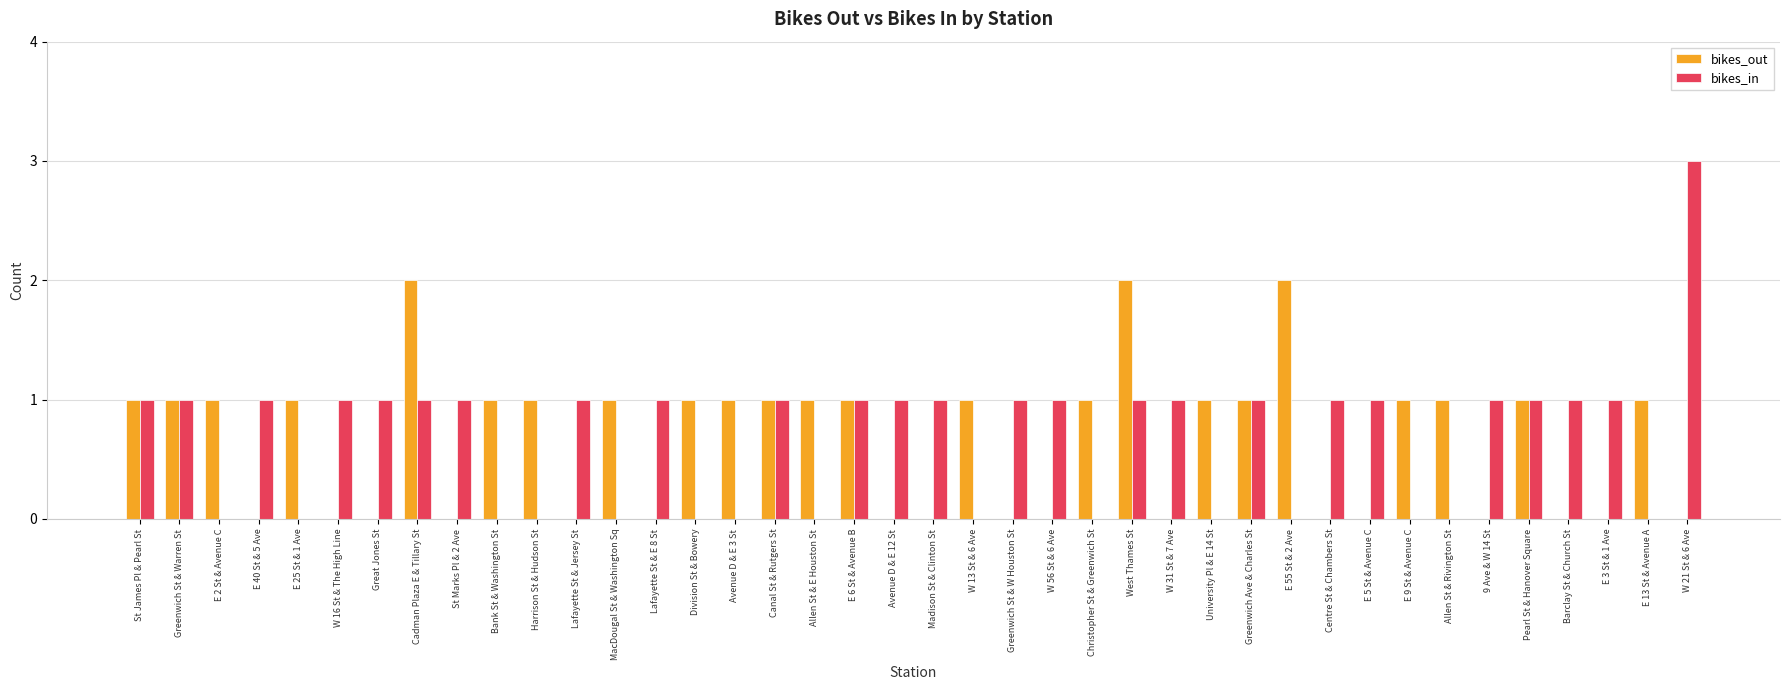

Which series has the widest spread of values?

bikes_in